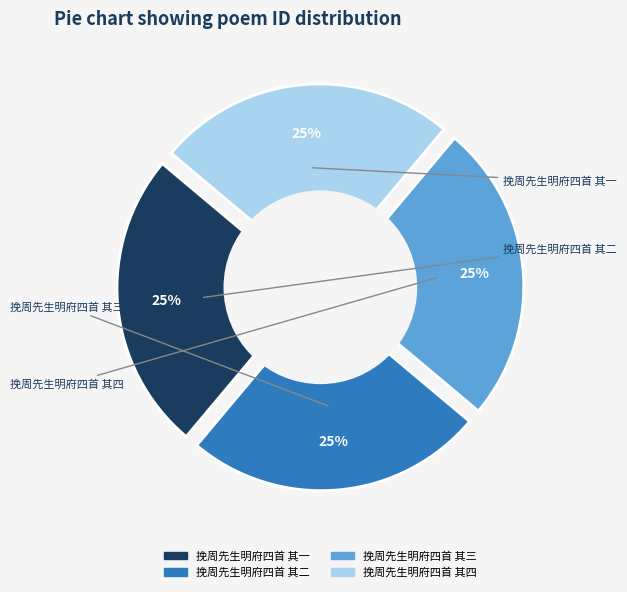

Which has a higher value, 挽周先生明府四首 其三 or 挽周先生明府四首 其一?

挽周先生明府四首 其三